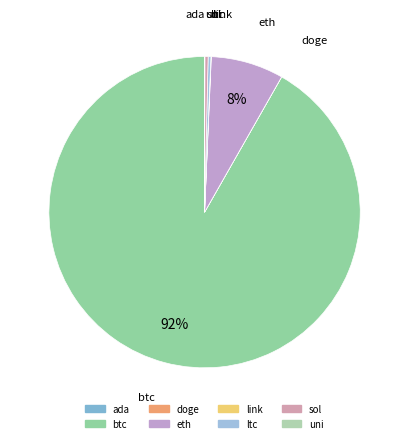

What is the largest slice in the pie chart?

btc